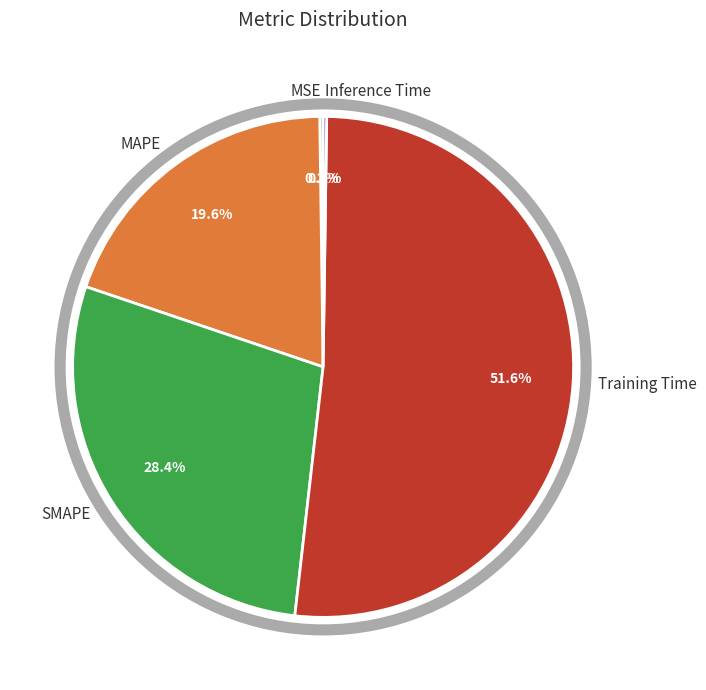

Does Training Time represent more than half of the total?

Yes